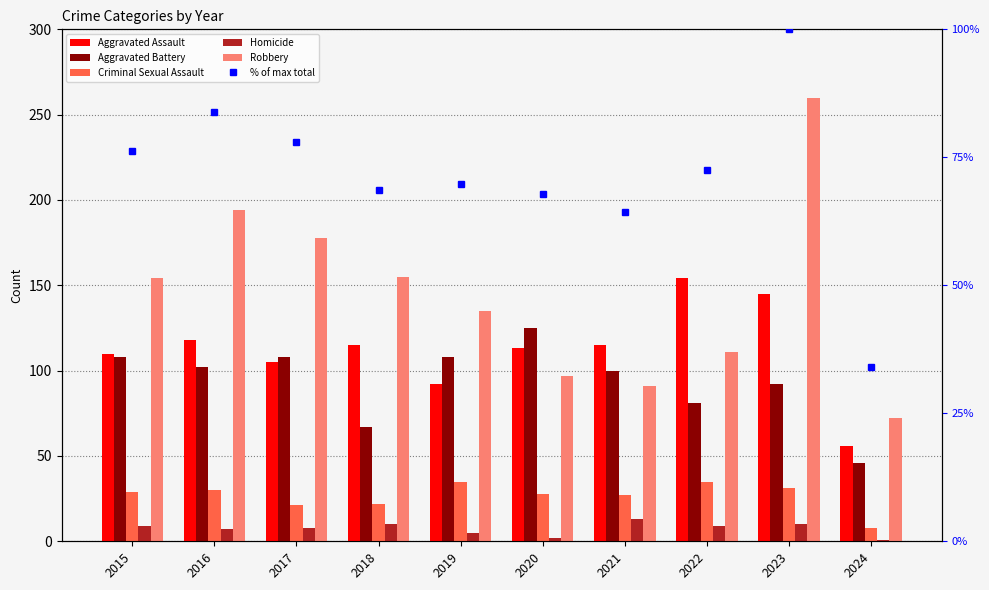

The Criminal Sexual Assault series shows 48.9 at 2022. True or false?

False